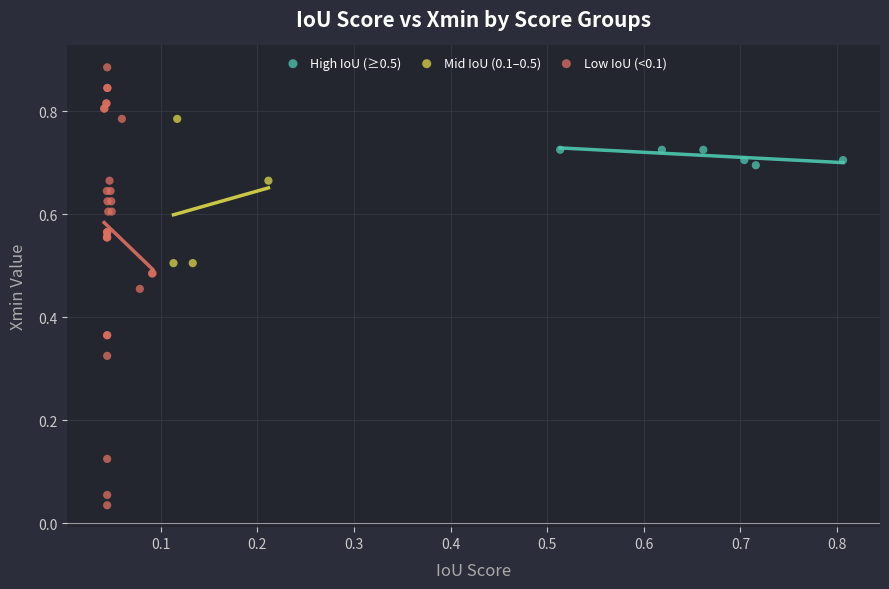

What are all the series names shown in the legend?

High IoU (≥0.5), Mid IoU (0.1–0.5), Low IoU (<0.1)